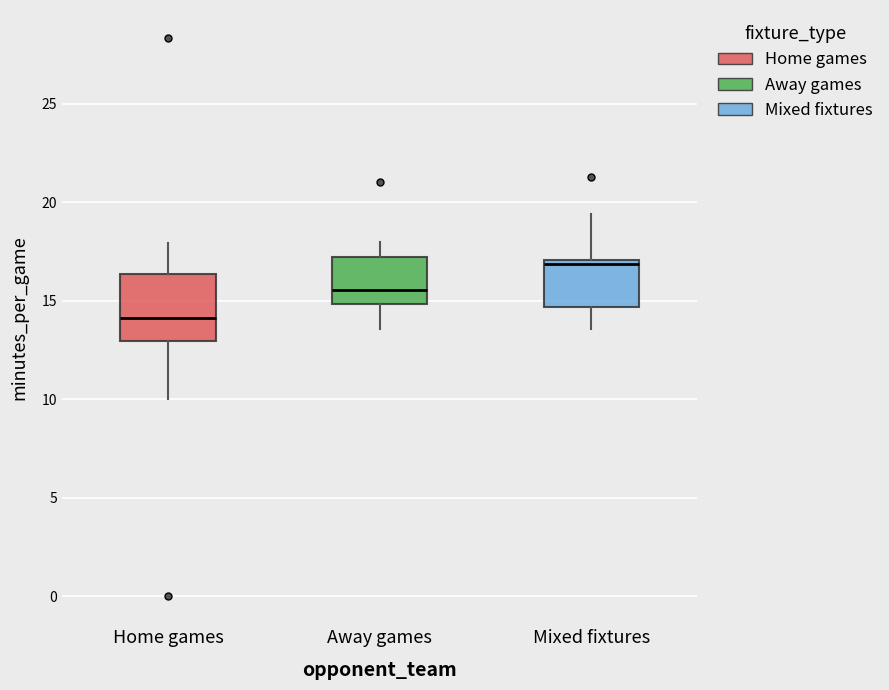

Comparing the boxes themselves (not the whiskers), which one is the tallest?

Home games